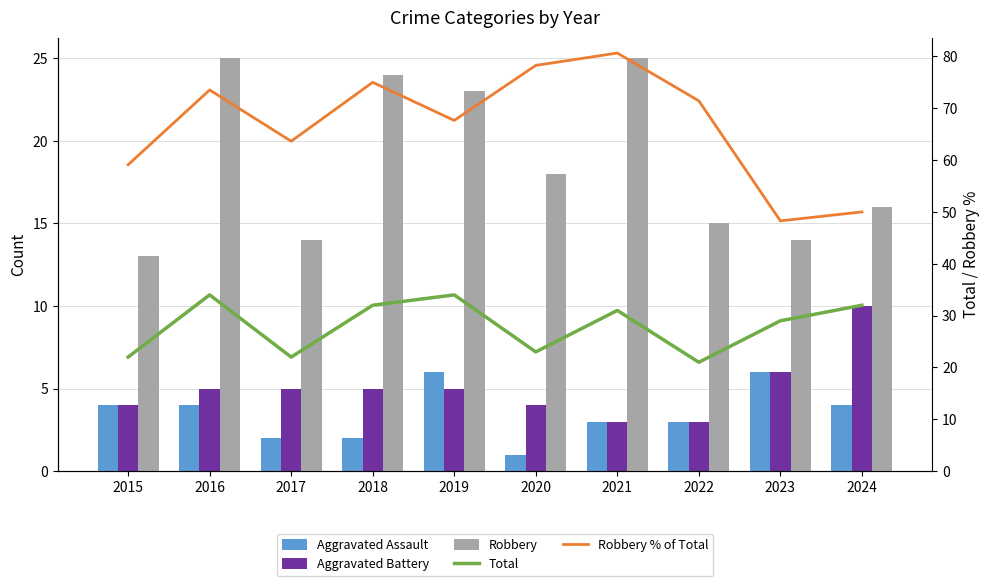

Is it true that Aggravated Battery equals 5.0 at 2019?

True